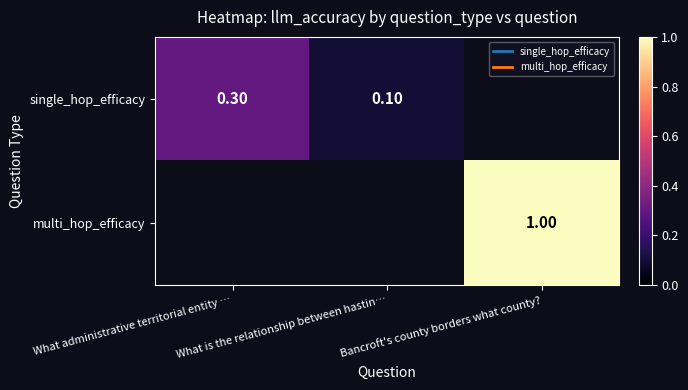

How many categories are shown in the chart?

3